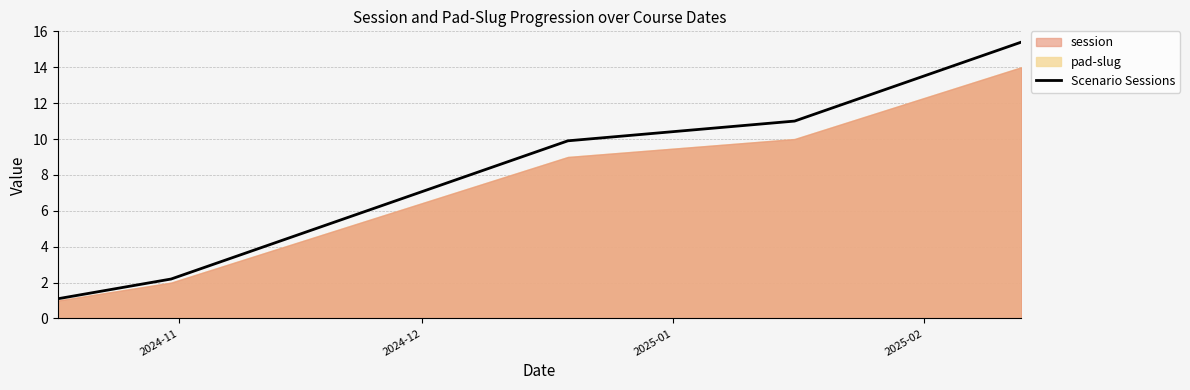

What is the average value?

8.3